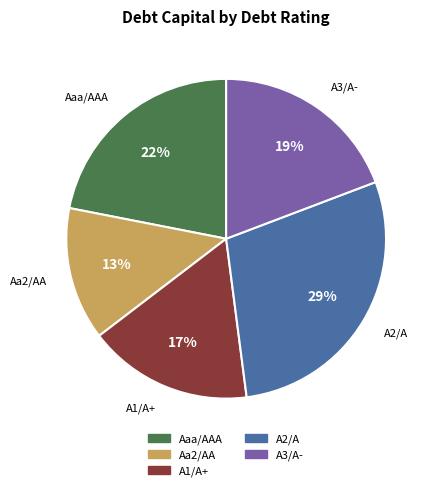

Does any single category account for the majority?

No